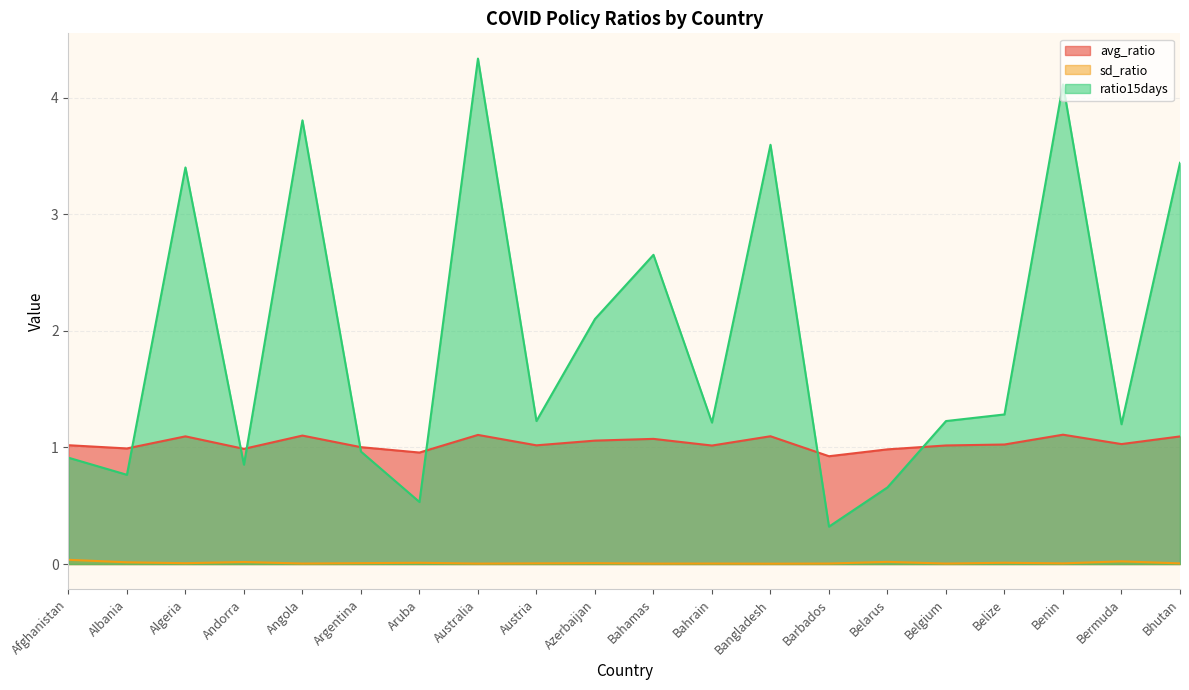

What is the difference between the maximum and minimum values in the ratio15days series?

4.0